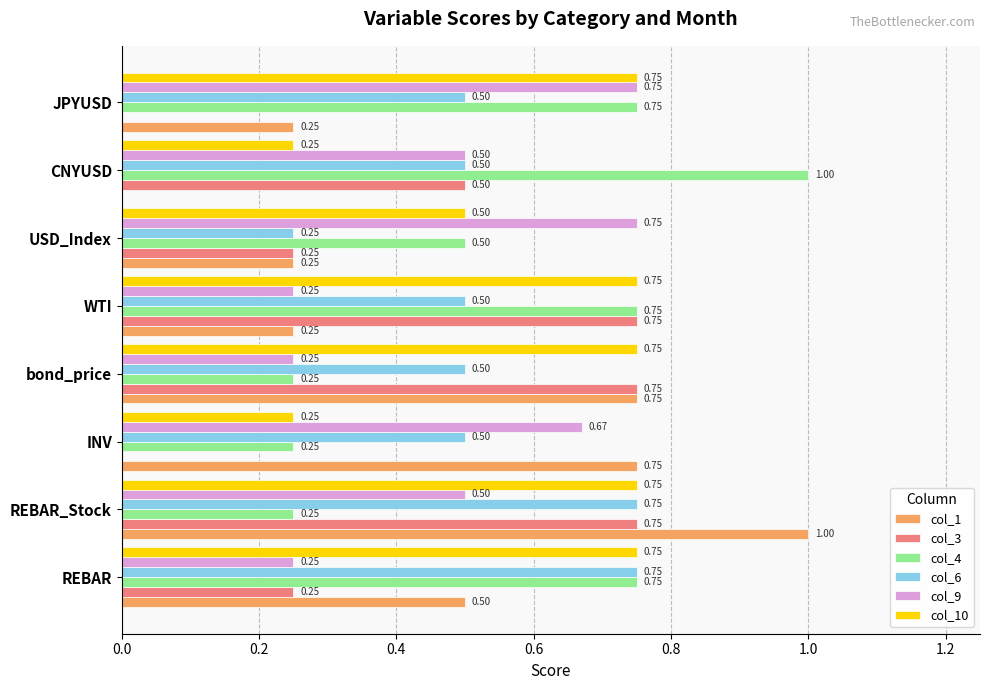

At which category is the sum across all series the highest?

REBAR_Stock